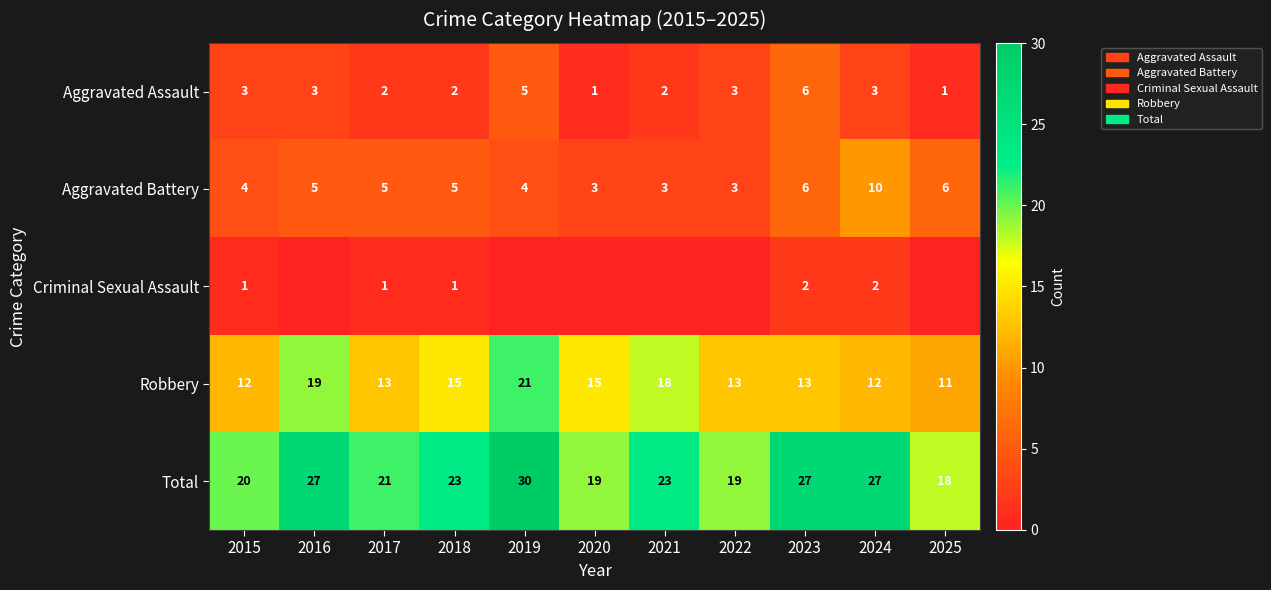

What is the sum of all Aggravated Assault values?

31